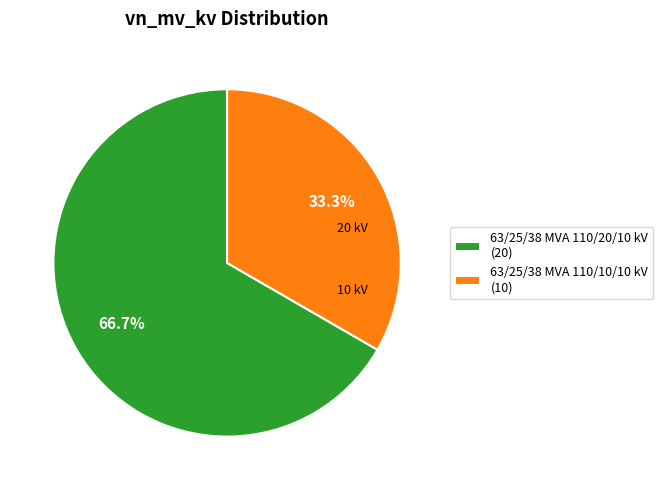

Is it true that 63/25/38 MVA 110/10/10 kV is 33% of the pie?

True